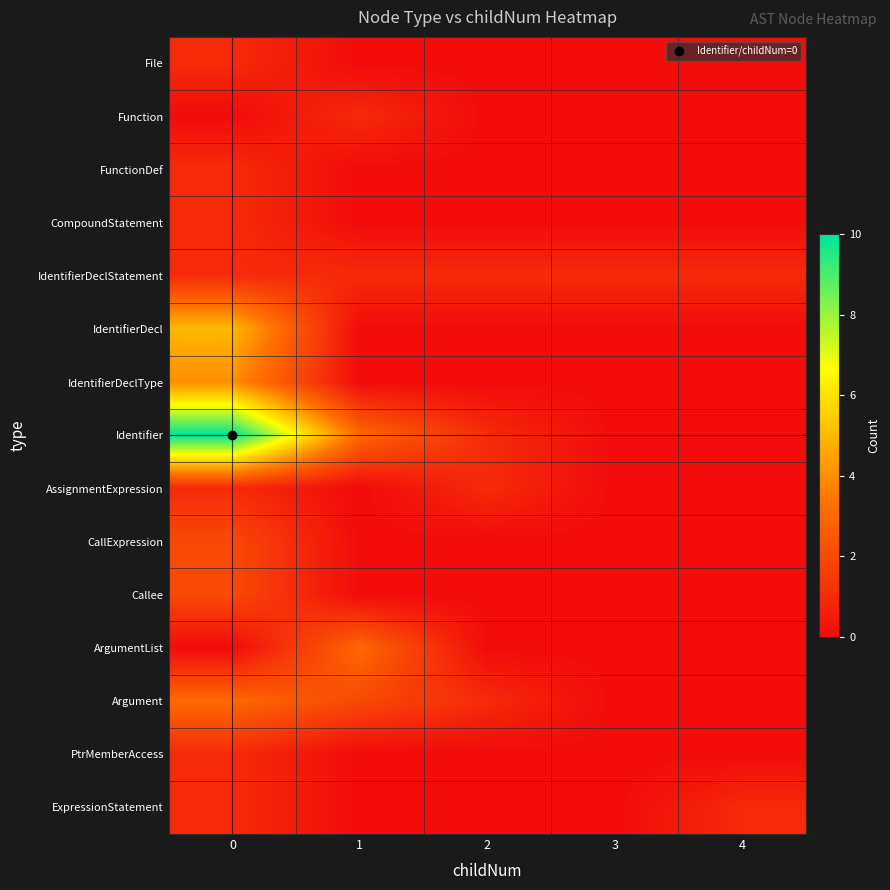

How many categories are shown in the chart?

5